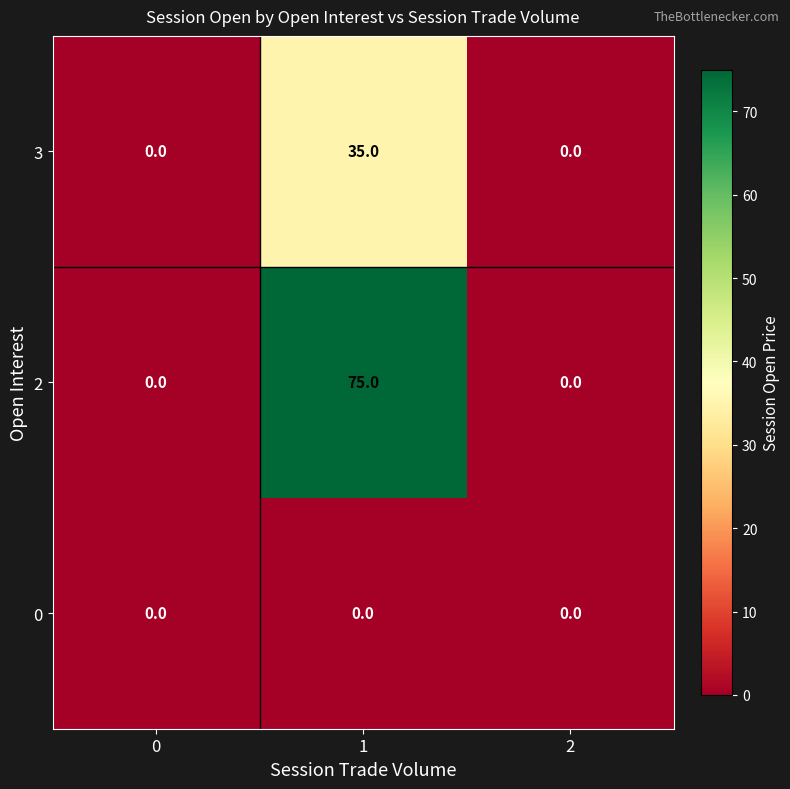

List the series in order of their peak value, highest first.

2, 3, 0